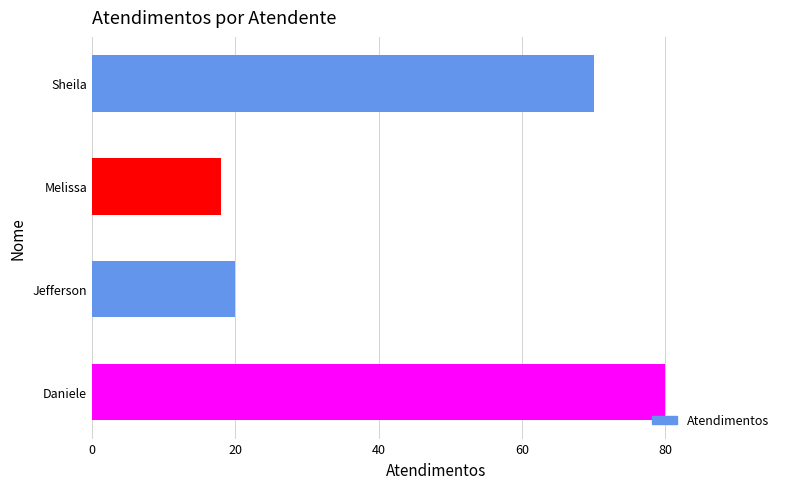

The chart shows a value of 12 at Jefferson. True or false?

False